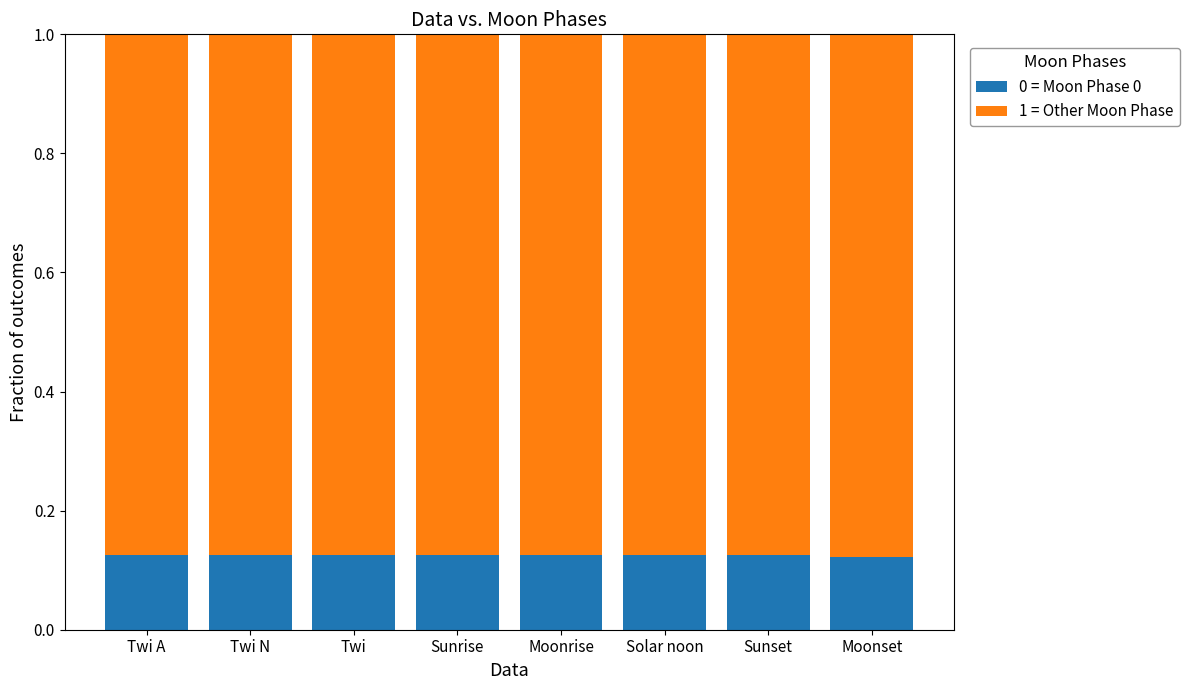

What is the total value across all series at Solar noon?

1.0